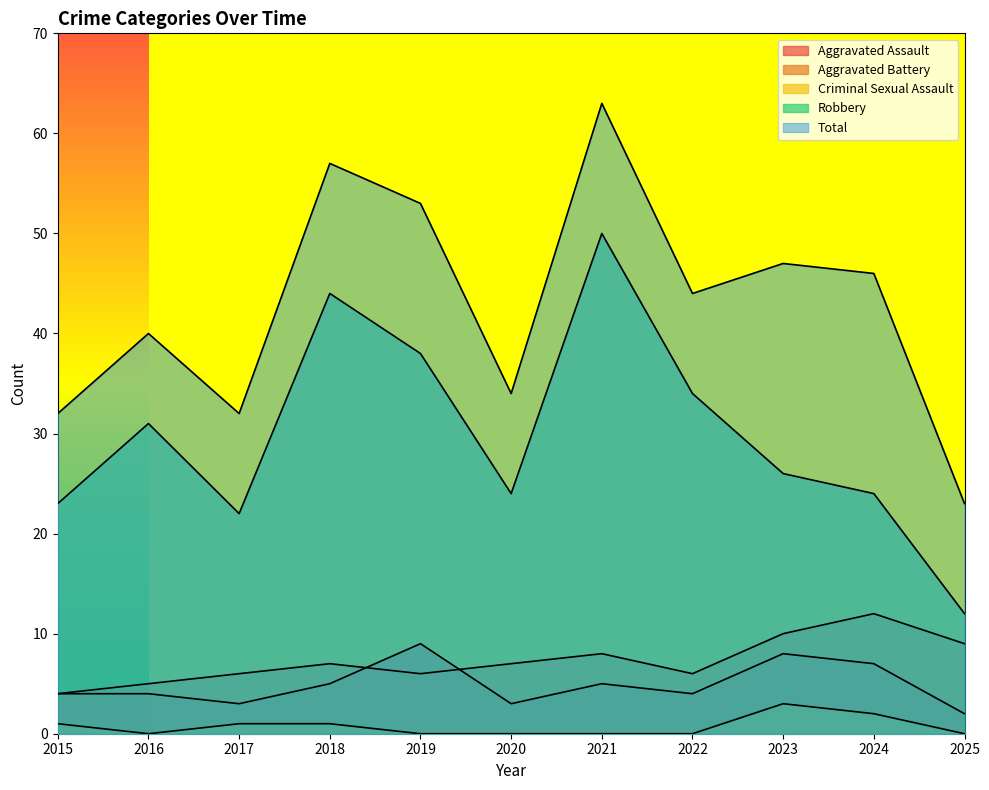

True or false: Total and Robbery cross at least once.

False